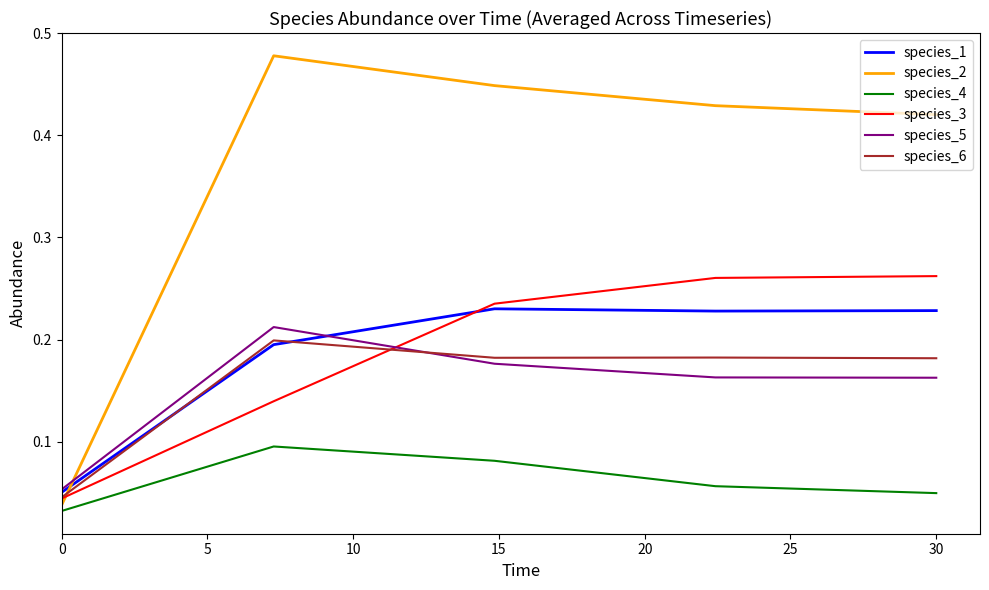

Is this an area chart (filled region under the line)?

No